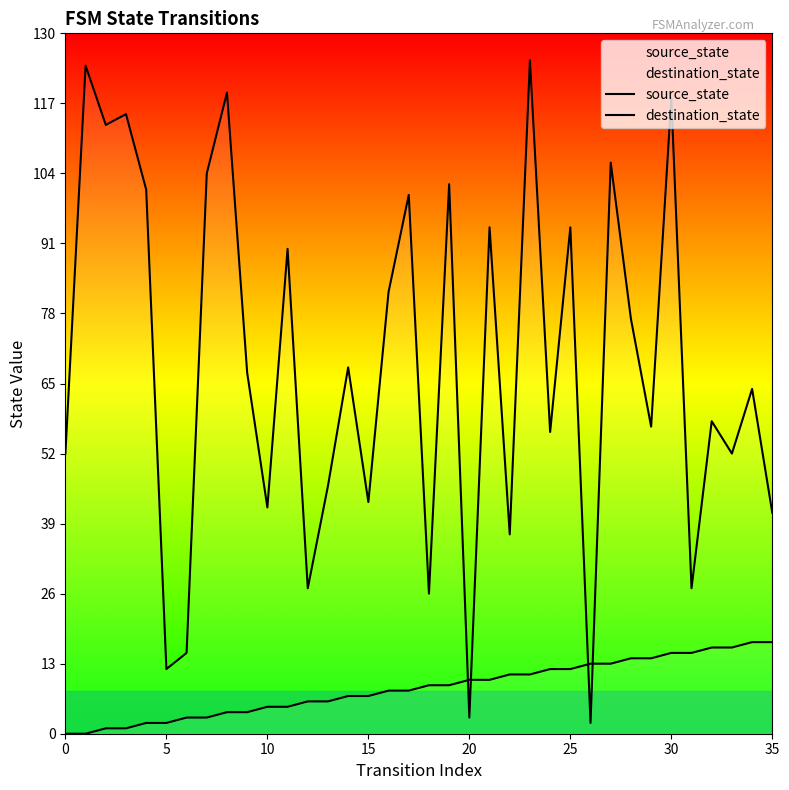

The value of source_state at 29 is 14. True or false?

True